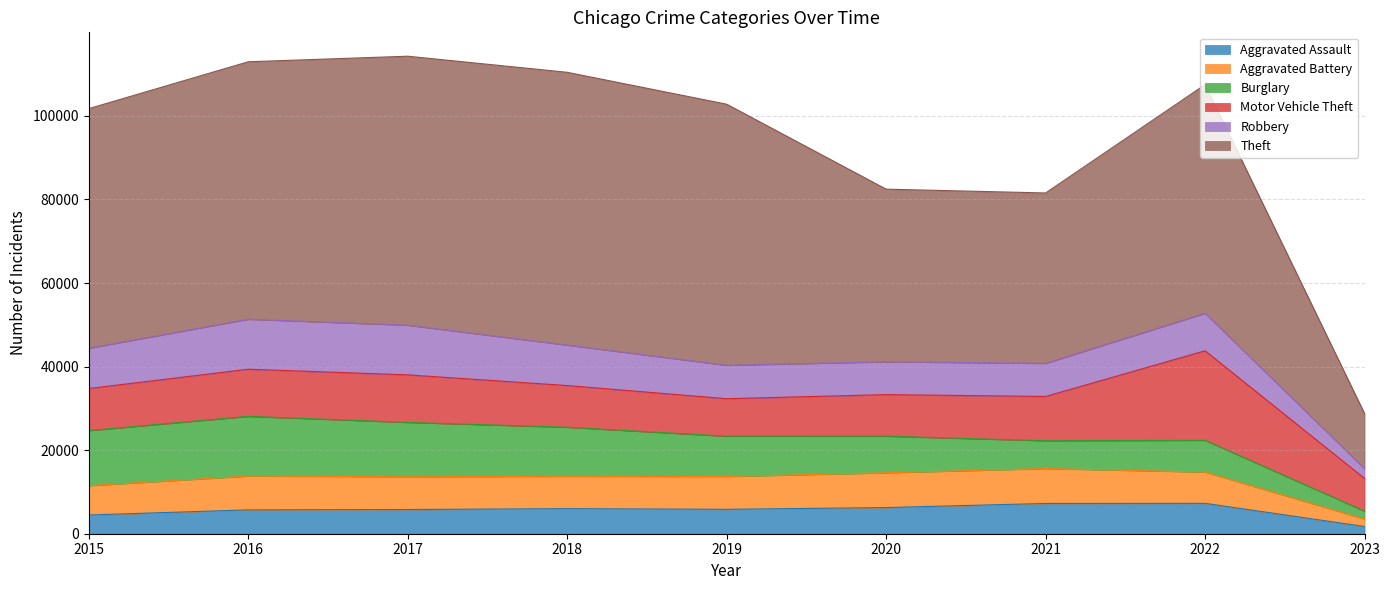

True or false: Robbery and Aggravated Battery intersect in this chart.

True